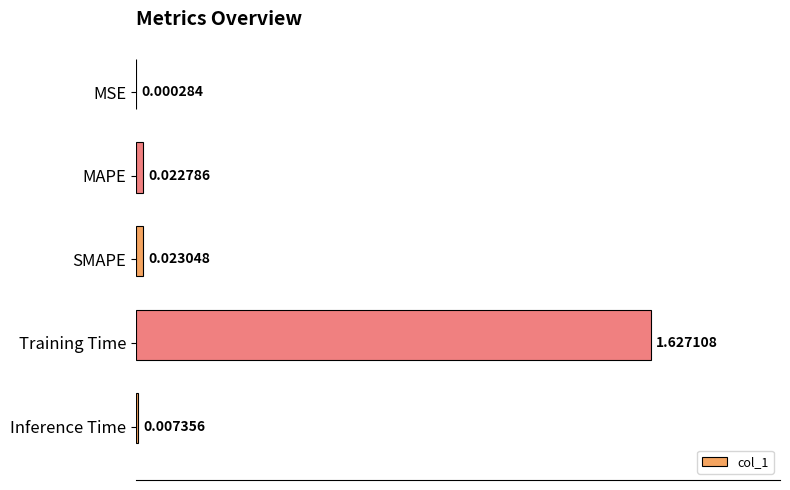

How many series are shown in this chart?

1